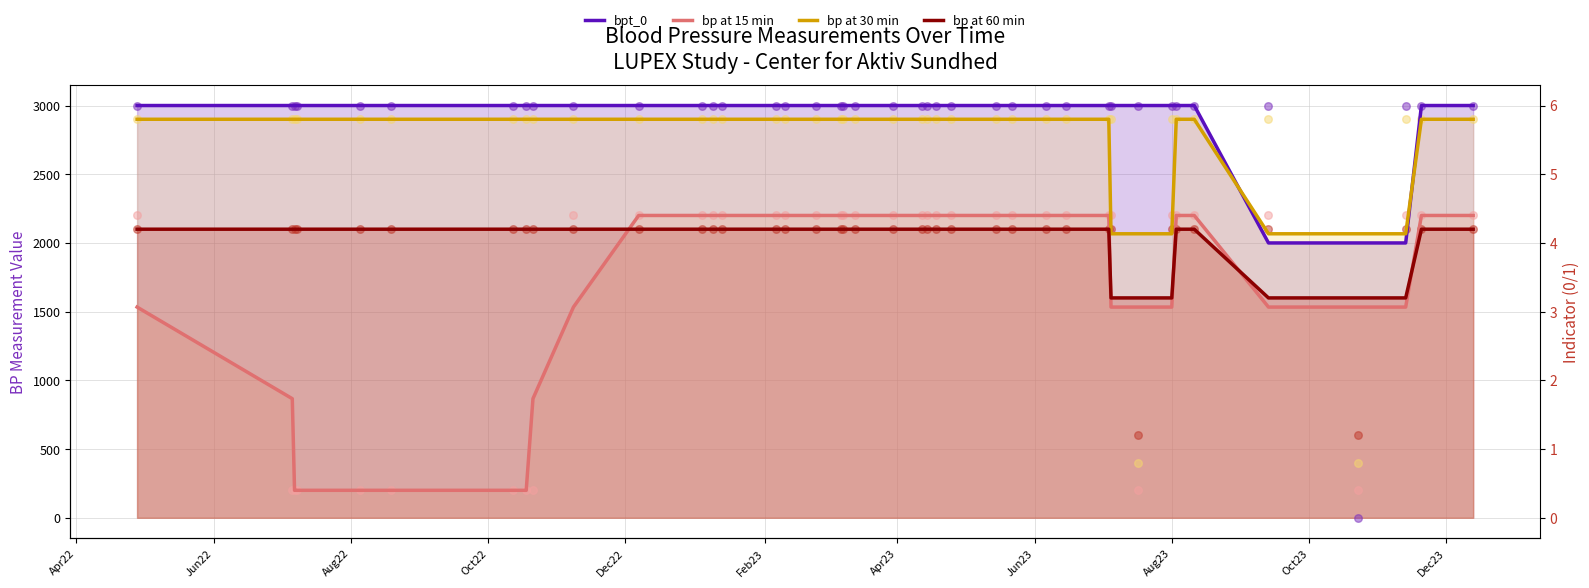

What are all the series names shown in the legend?

bpt_0, bp at 15 min, bp at 30 min, bp at 60 min